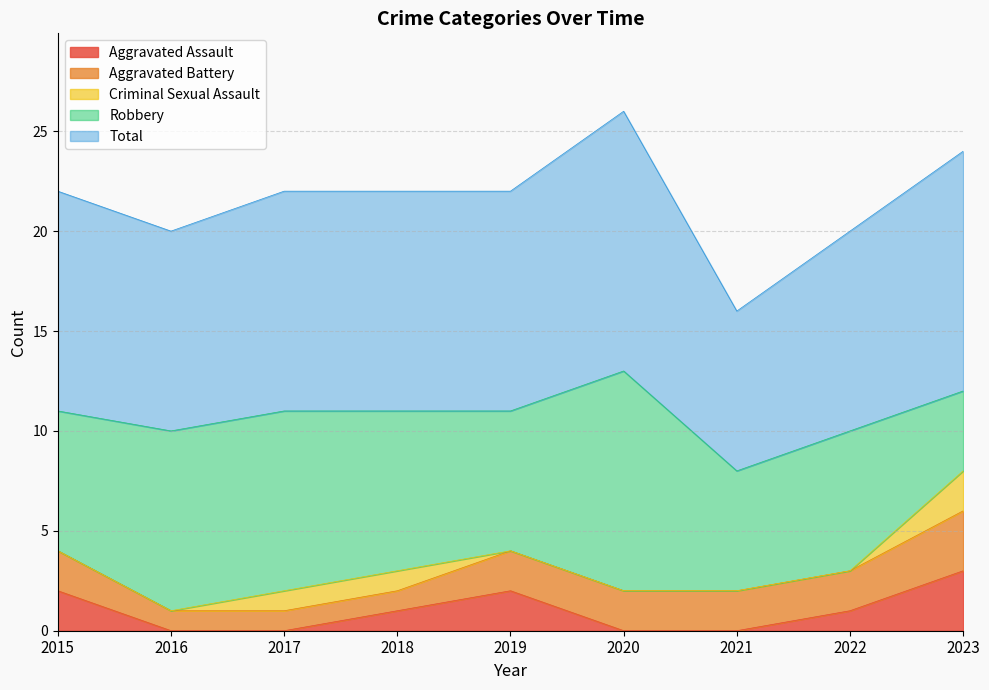

True or false: Criminal Sexual Assault has more than 0 interior local peaks.

False